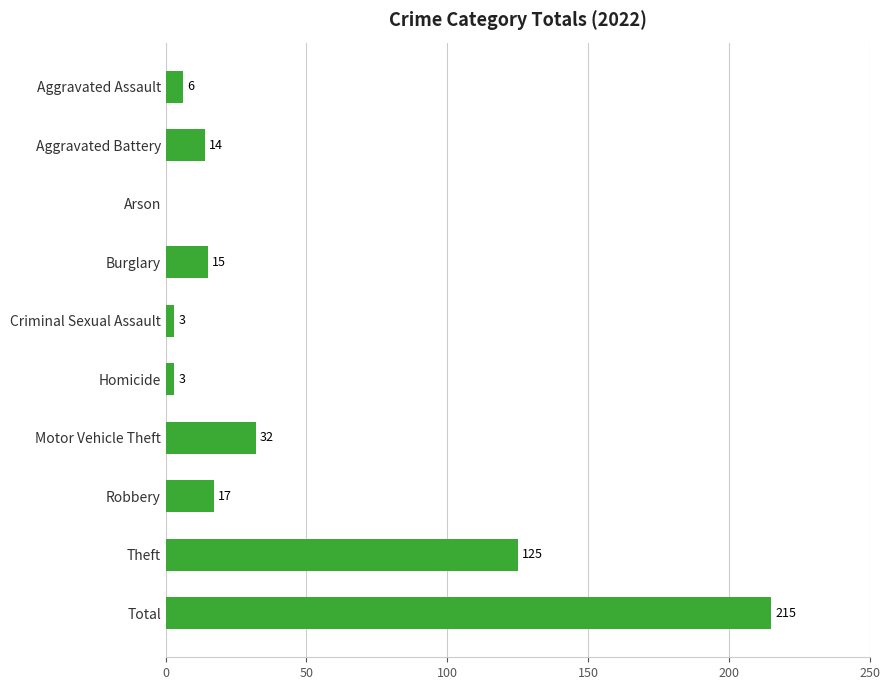

How many positive values are there?

9